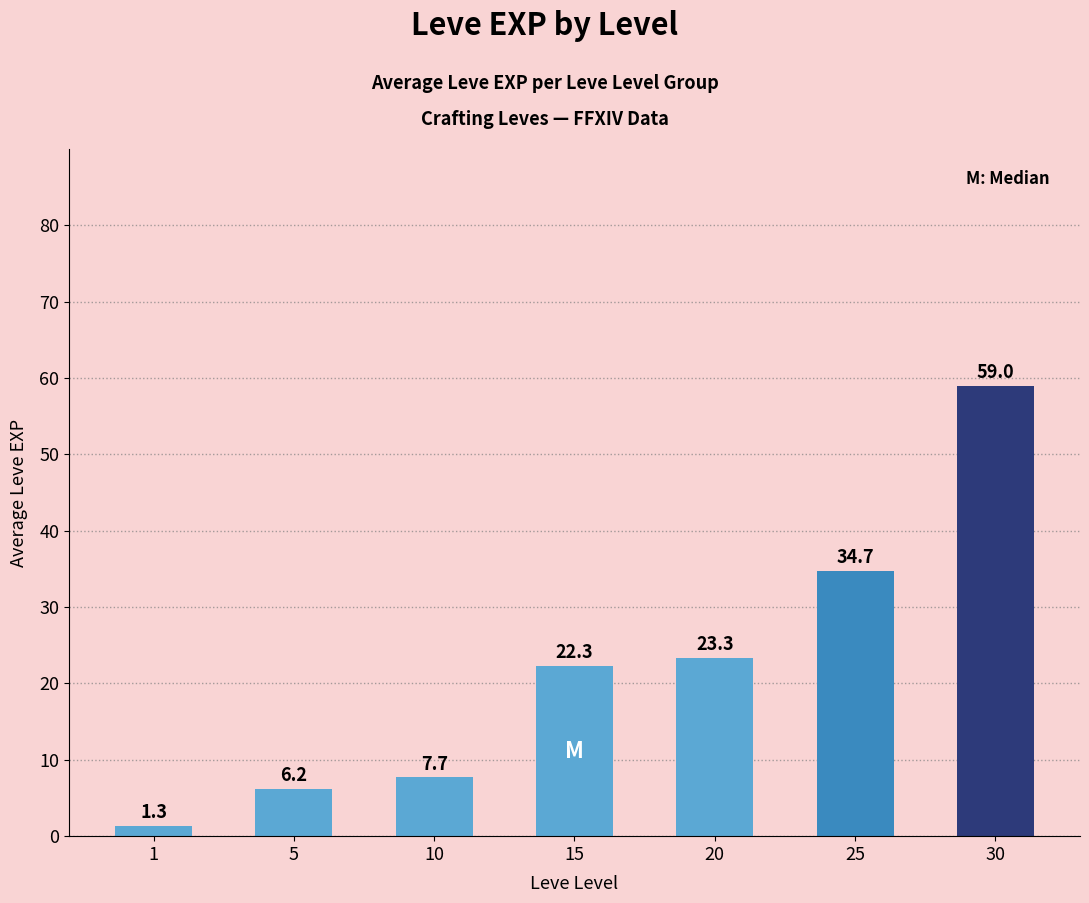

True or false: the data shows 7.7 at 15.

False